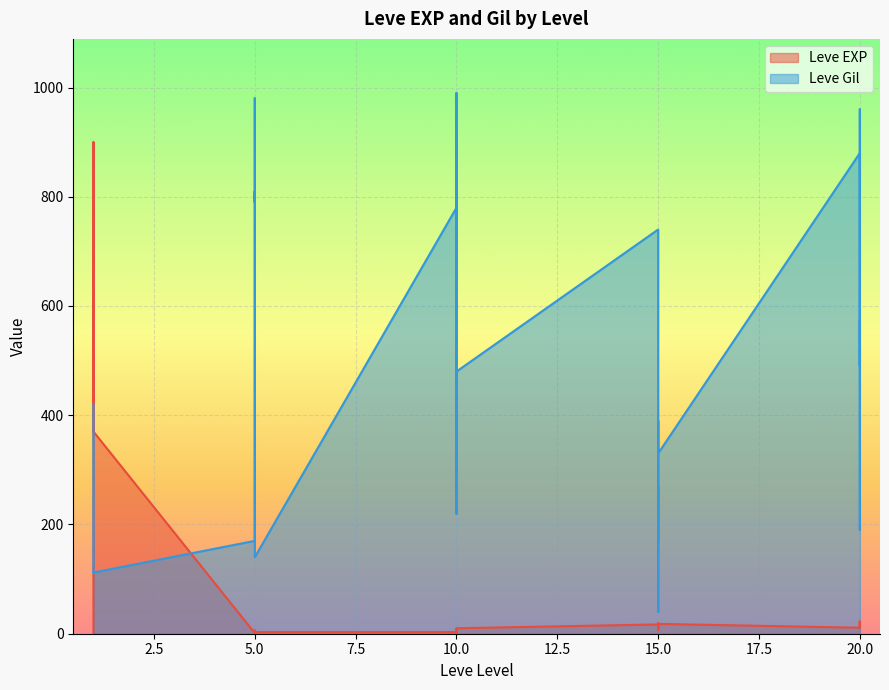

What is the difference between the maximum and minimum values in the Leve Gil series?

950